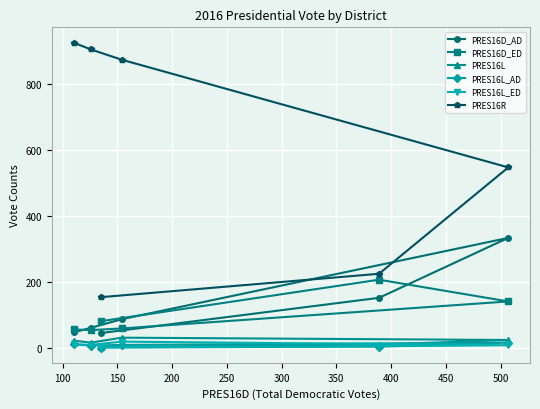

How many lines are shown in the chart?

6